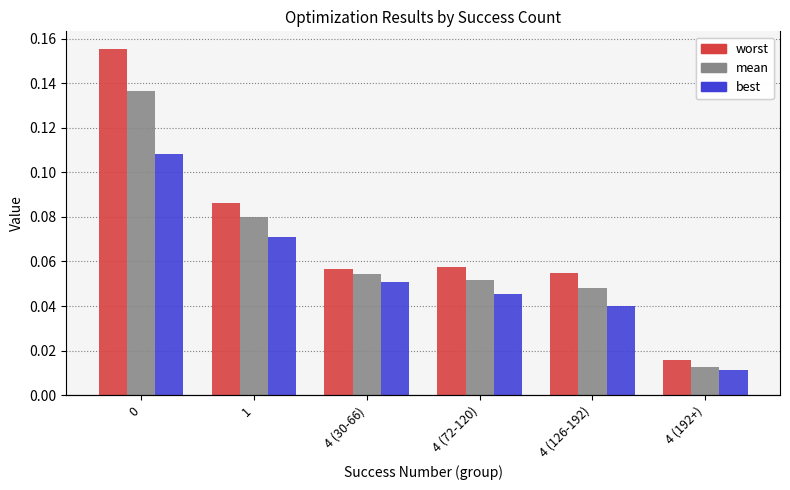

What is the sum of all mean values?

0.4